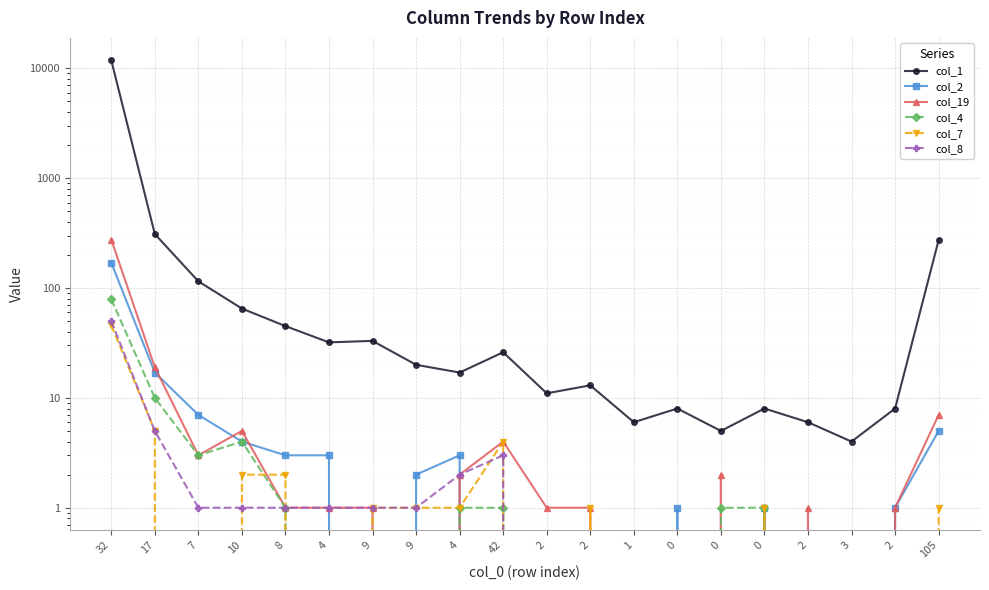

Reading right to left, transcribe all the data shown in this chart.

col_1: 273	8	4	6	8	5	8	6	13	11	26	17	20	33	32	45	65	115	310	11830
col_2: 5	1	0	0	1	0	1	0	0	0	0	3	2	0	3	3	4	7	17	170
col_19: 7	1	0	1	0	2	0	0	1	1	4	2	0	1	1	1	5	3	19	276
col_4: 0	0	0	0	1	1	0	0	0	0	1	1	0	0	0	1	4	3	10	79
col_7: 1	0	0	0	1	0	0	0	1	0	4	1	1	1	0	2	2	0	5	46
col_8: 0	0	0	0	0	0	0	0	0	0	3	2	1	1	1	1	1	1	5	50